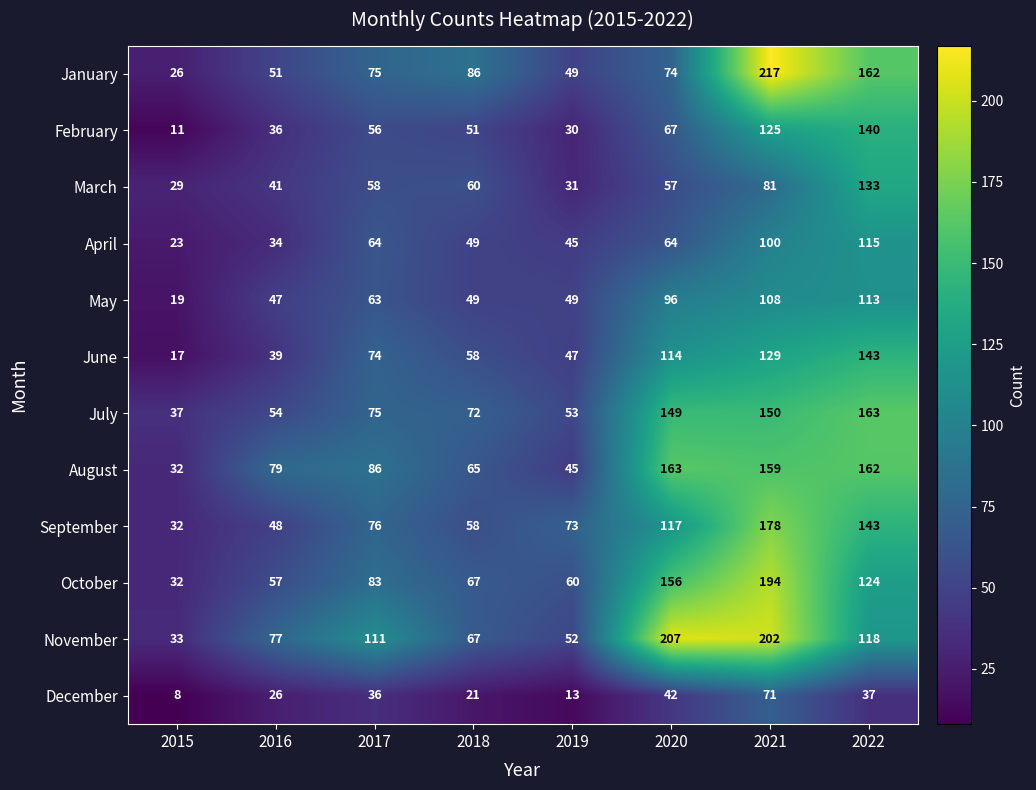

Between 2018 and 2022, which series saw the biggest shift?

August